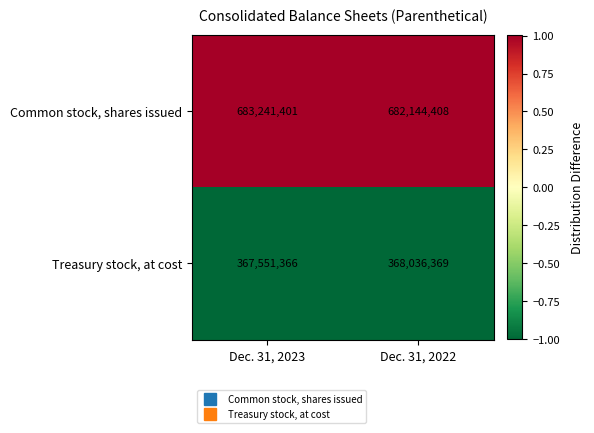

Rank the series by their average value, from highest to lowest.

Common stock, shares issued, Treasury stock, at cost